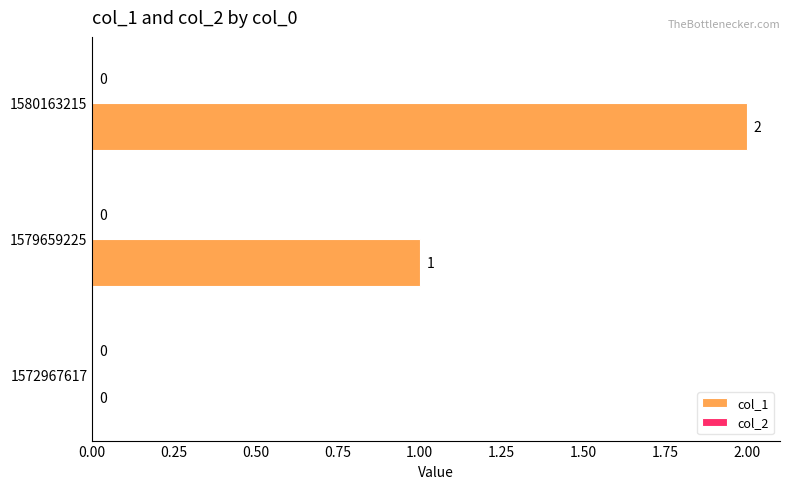

What is the sum of all values?

3